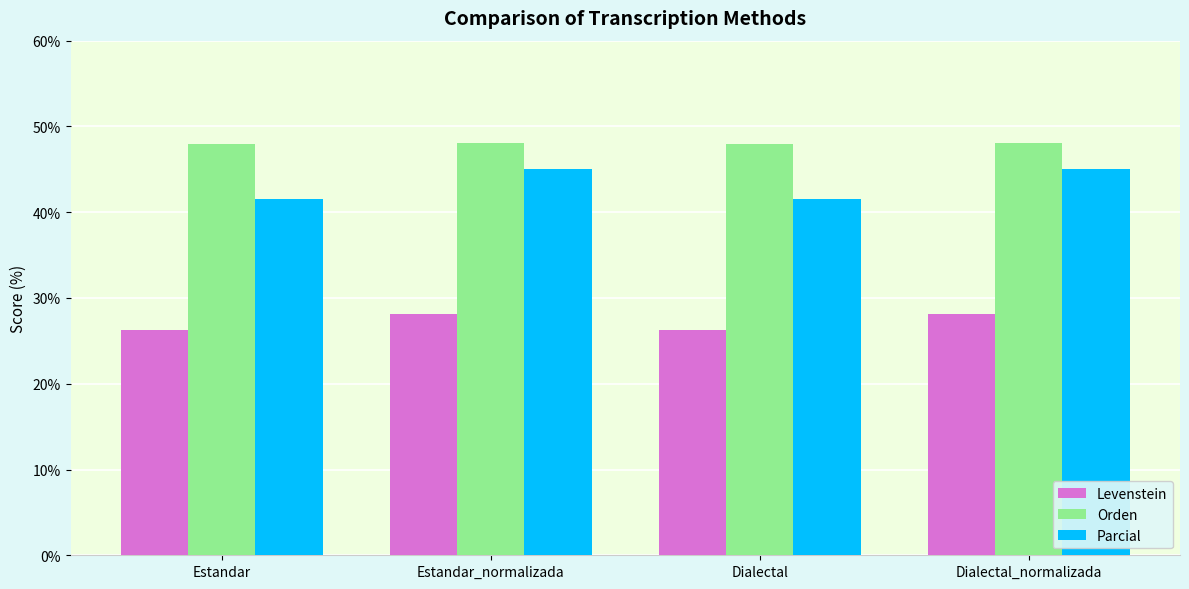

What is the total value across all series at Estandar_normalizada?

121.3